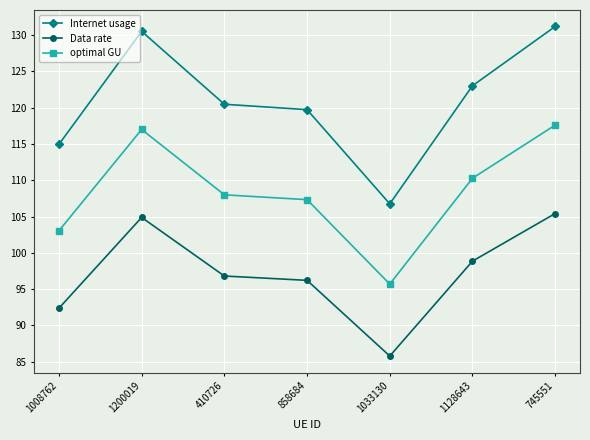

Is this an area chart (filled region under the line)?

No